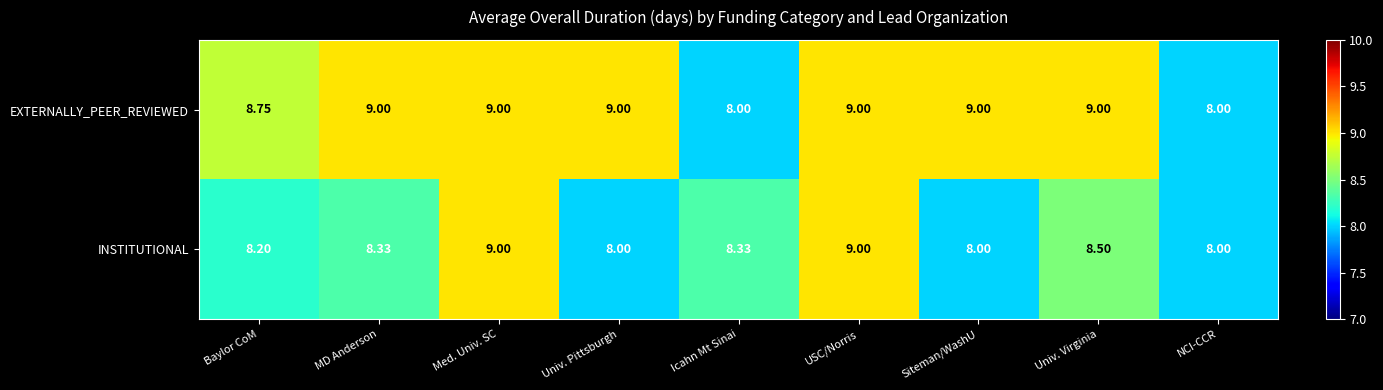

List the series in order of their overall mean, lowest first.

INSTITUTIONAL, EXTERNALLY_PEER_REVIEWED